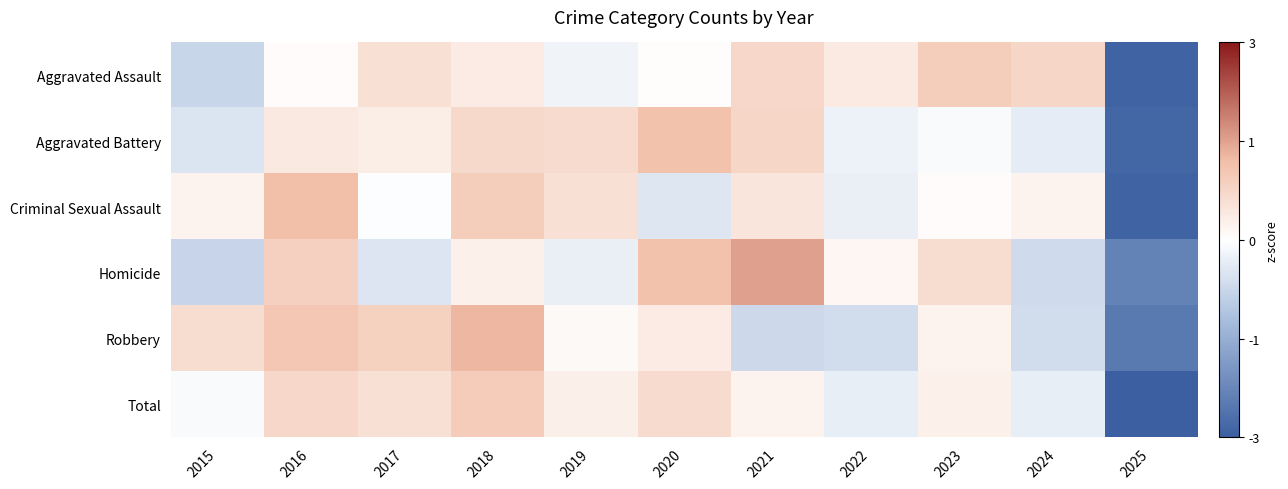

Reading left to right, list all the values displayed in this chart.

Aggravated Assault: 2015=-0.7	2016=0.0	2017=0.6	2018=0.3	2019=-0.2	2020=0.0	2021=0.7	2022=0.4	2023=0.9	2024=0.7	2025=-2.8
Aggravated Battery: 2015=-0.5	2016=0.4	2017=0.3	2018=0.7	2019=0.7	2020=1.1	2021=0.7	2022=-0.2	2023=-0.1	2024=-0.3	2025=-2.8
Criminal Sexual Assault: 2015=0.2	2016=1.2	2017=-0.0	2018=0.9	2019=0.6	2020=-0.5	2021=0.5	2022=-0.3	2023=0.1	2024=0.2	2025=-2.8
Homicide: 2015=-0.8	2016=0.9	2017=-0.5	2018=0.3	2019=-0.3	2020=1.1	2021=1.5	2022=0.1	2023=0.6	2024=-0.6	2025=-2.3
Robbery: 2015=0.6	2016=1.0	2017=0.8	2018=1.2	2019=0.1	2020=0.3	2021=-0.7	2022=-0.6	2023=0.2	2024=-0.6	2025=-2.4
Total: 2015=-0.1	2016=0.7	2017=0.6	2018=0.9	2019=0.3	2020=0.6	2021=0.2	2022=-0.3	2023=0.3	2024=-0.3	2025=-2.9